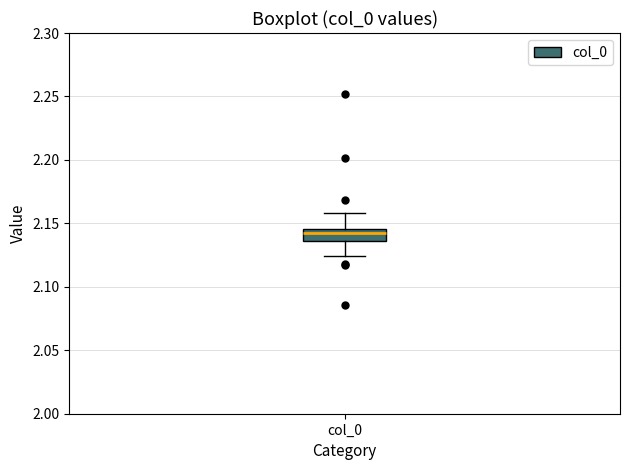

Where is the lower edge of the box for col_0 on the y-axis? The values are not printed on the chart, so give them approximately, as read against the axis.

2.135